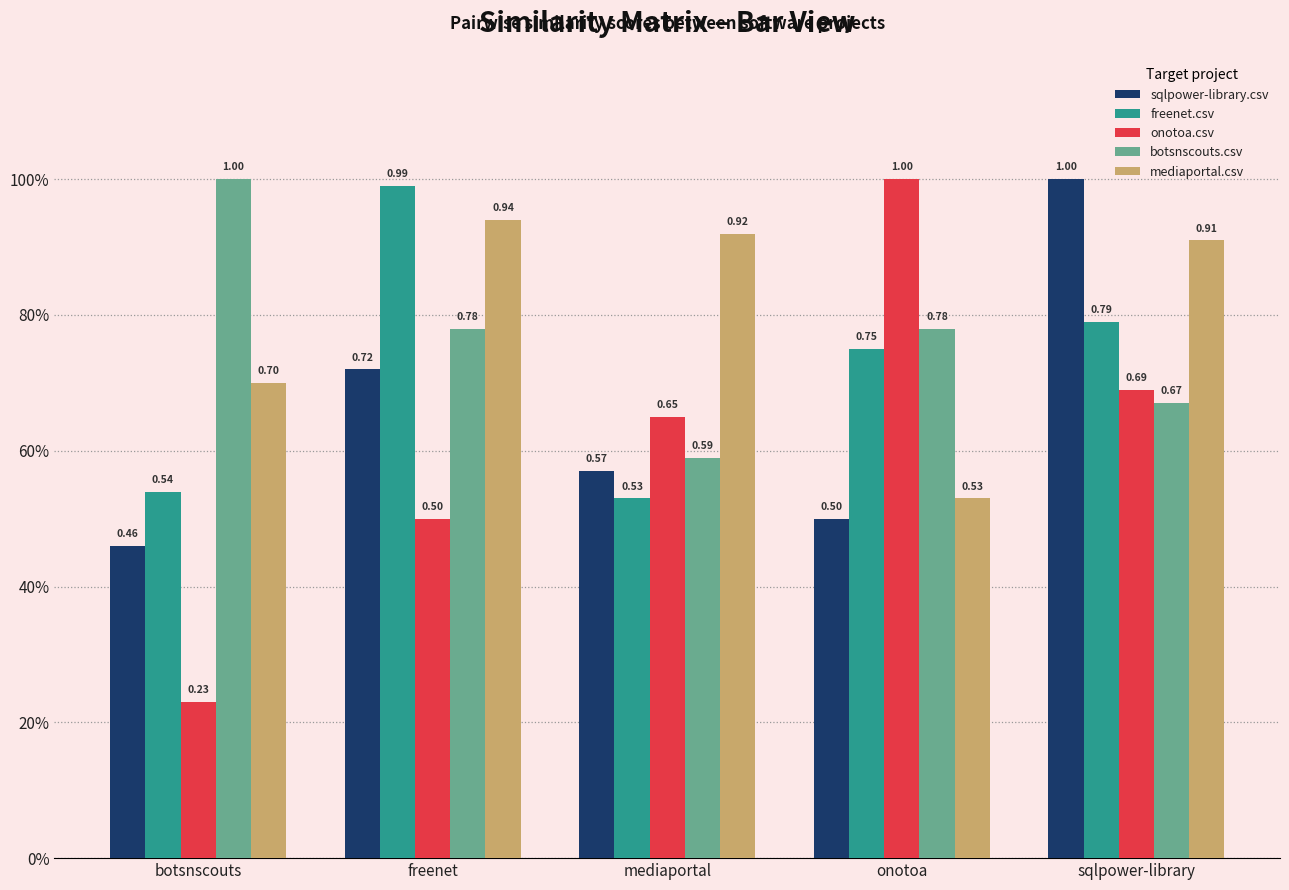

Does the chart contain stacked bars?

No